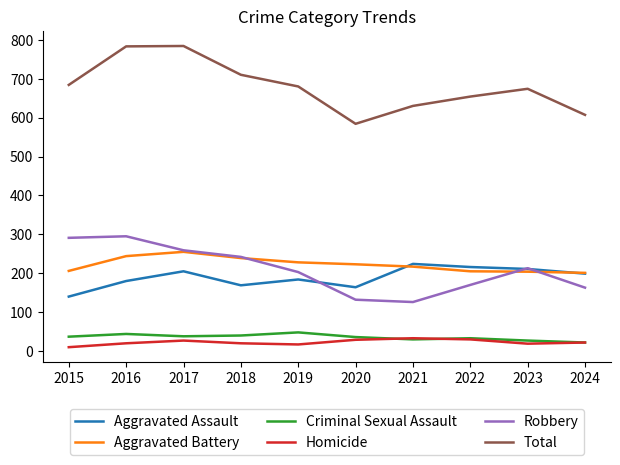

True or false: Aggravated Assault and Homicide cross at least once.

False